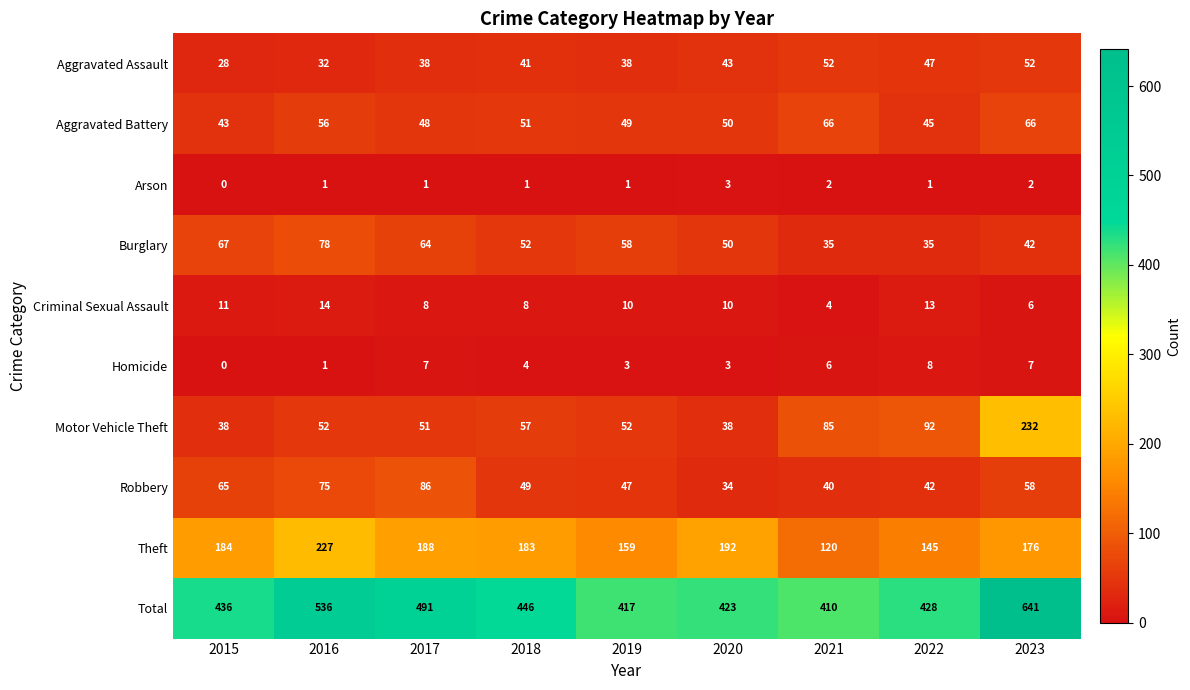

What is the total value across all series at 2021?

820